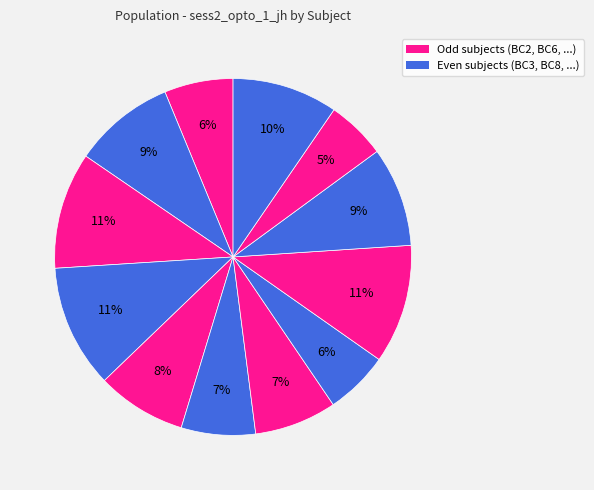

Is there any slice that represents more than half of the pie?

No